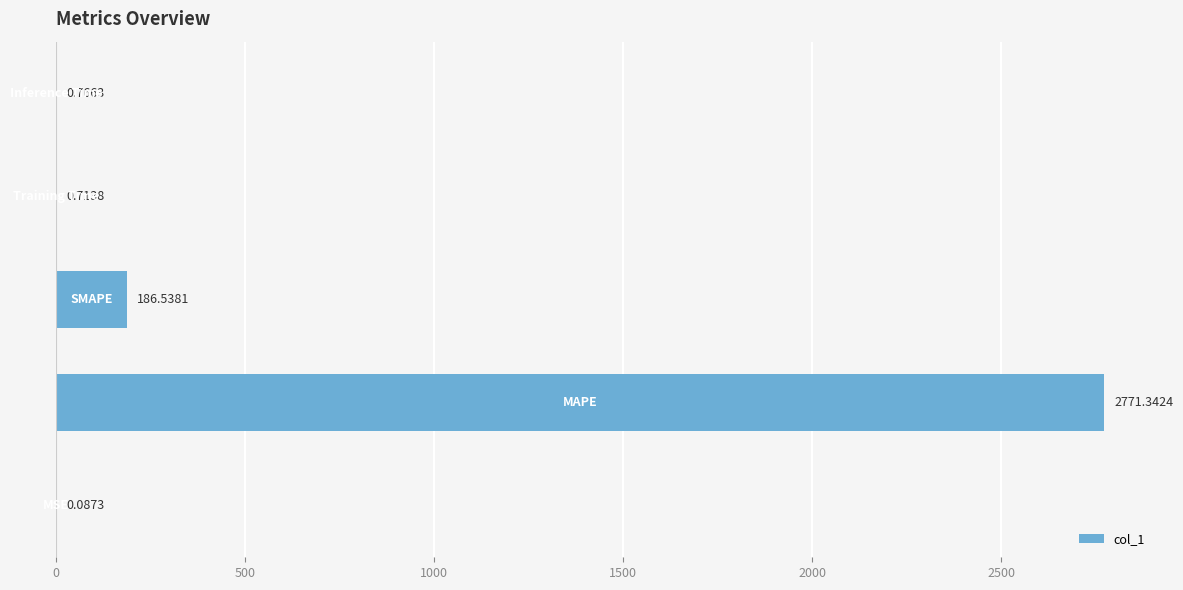

What is the sum of all values?

2959.4